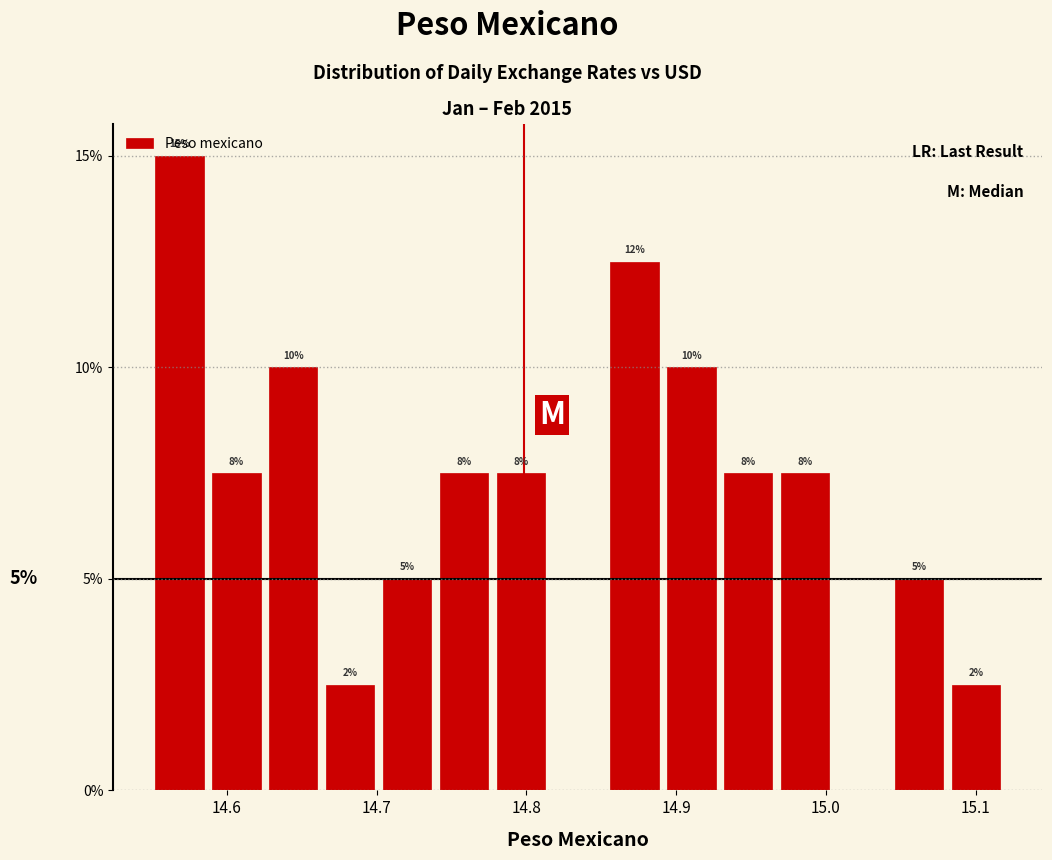

Around what value on the x-axis is the tallest bar? Give the approximate position of its centre, as read against the axis.

14.57